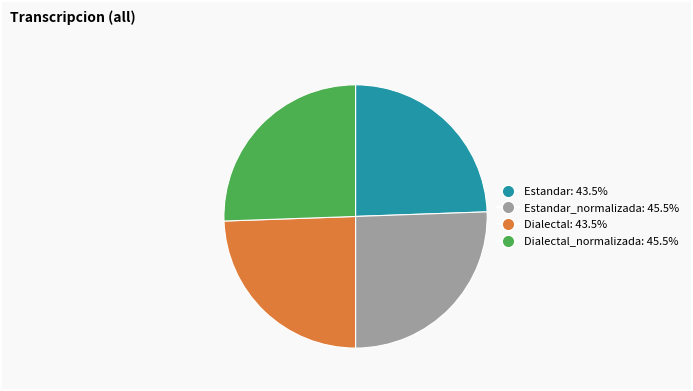

Is there a majority slice in this chart?

No